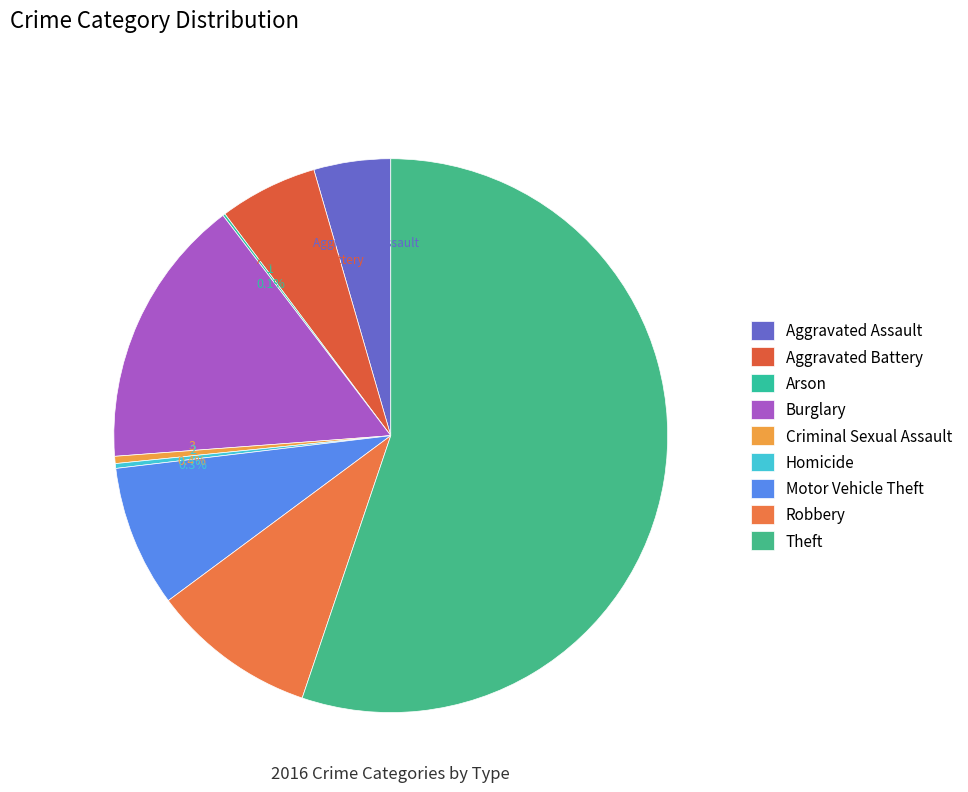

How many slices are in this pie chart?

9